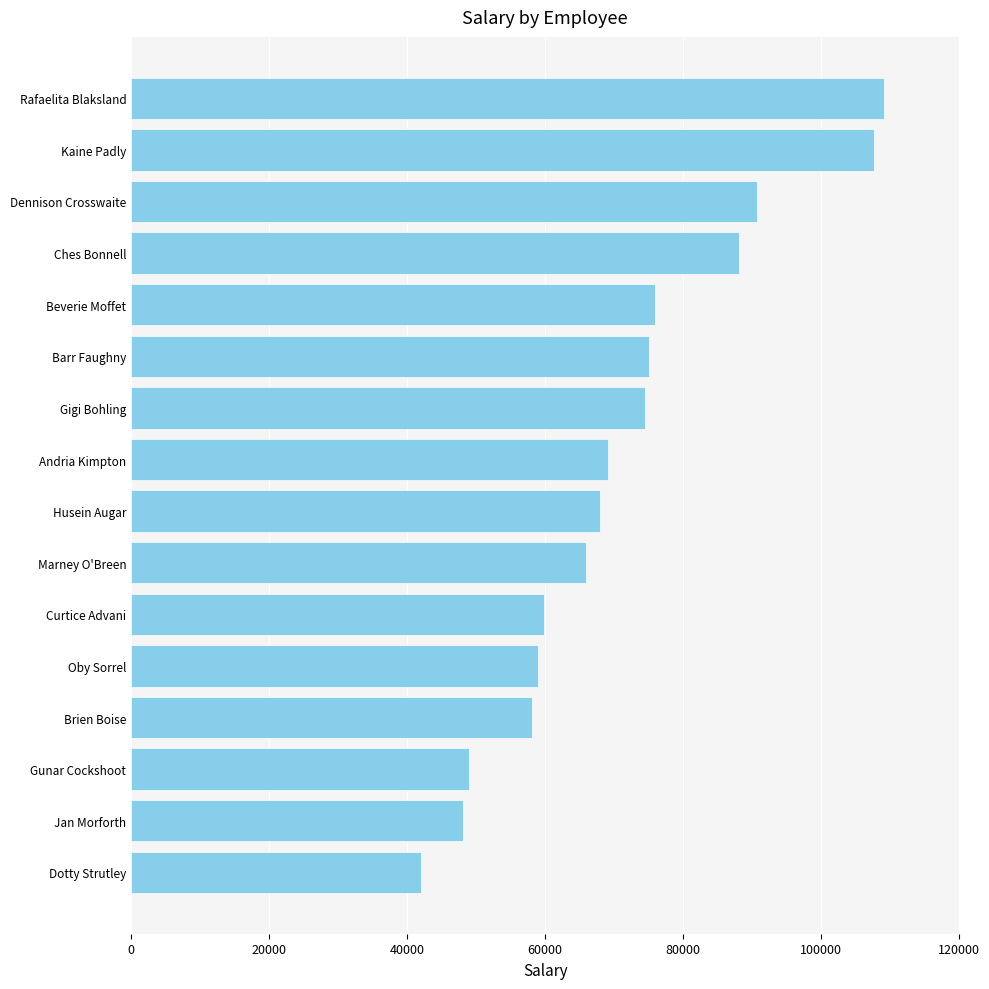

The chart shows a value of 34699 at Brien Boise. True or false?

False